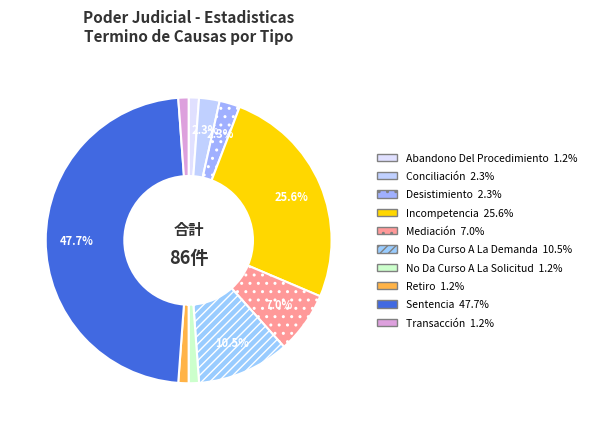

Is the sum of Transacción and Retiro greater than half?

No